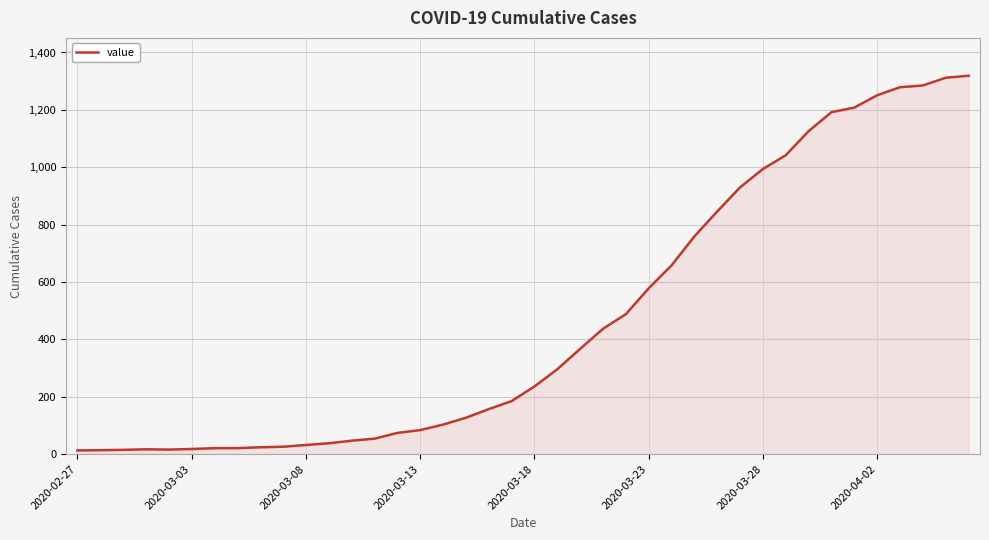

Does the chart have visible grid lines?

Yes